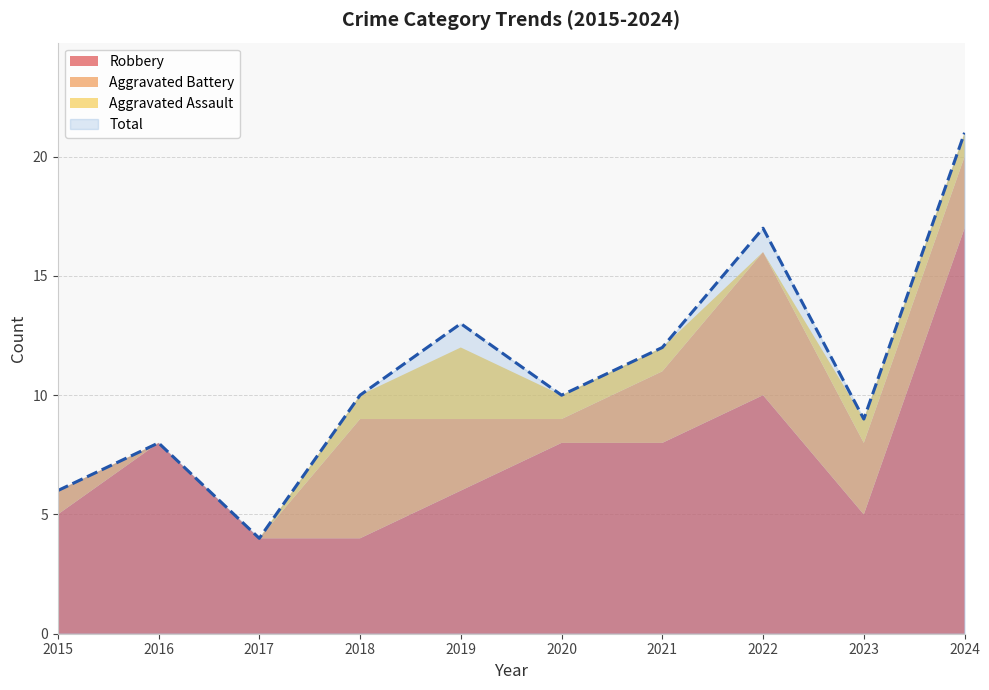

True or false: Aggravated Assault has more than 1 points higher than both neighbors.

False